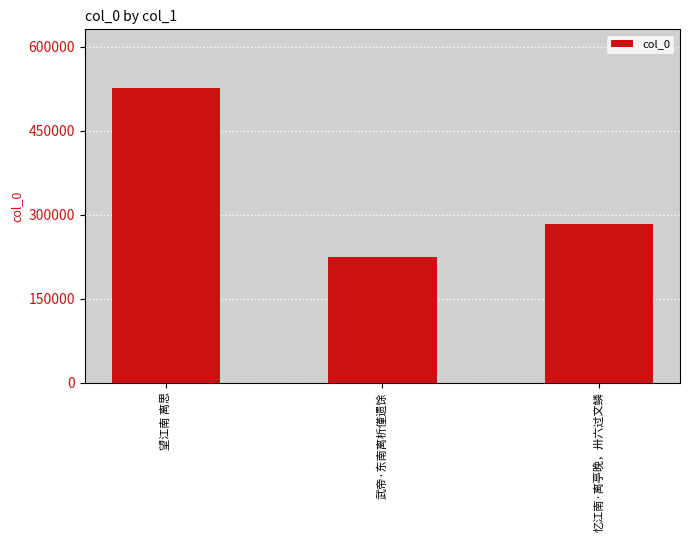

What is the sum of all values?

1032209